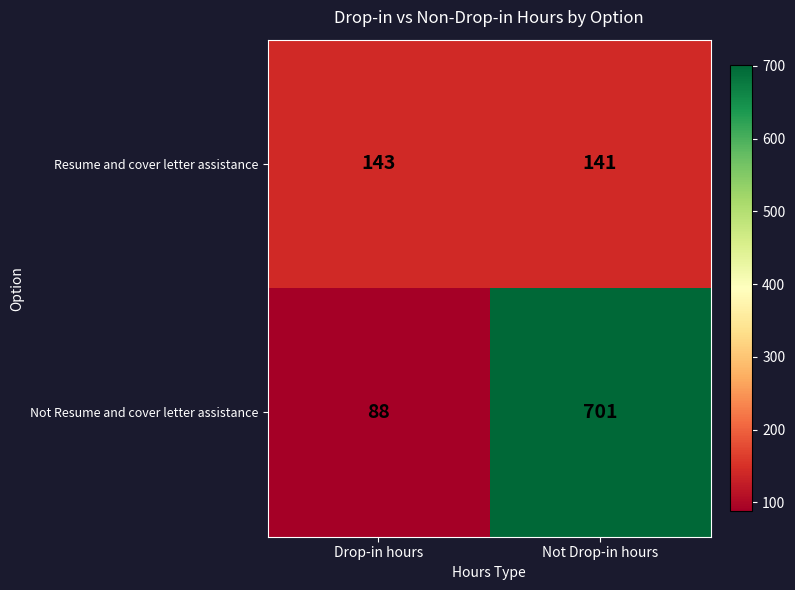

Which series changed the most between Drop-in hours and Not Drop-in hours?

Not Resume and cover letter assistance